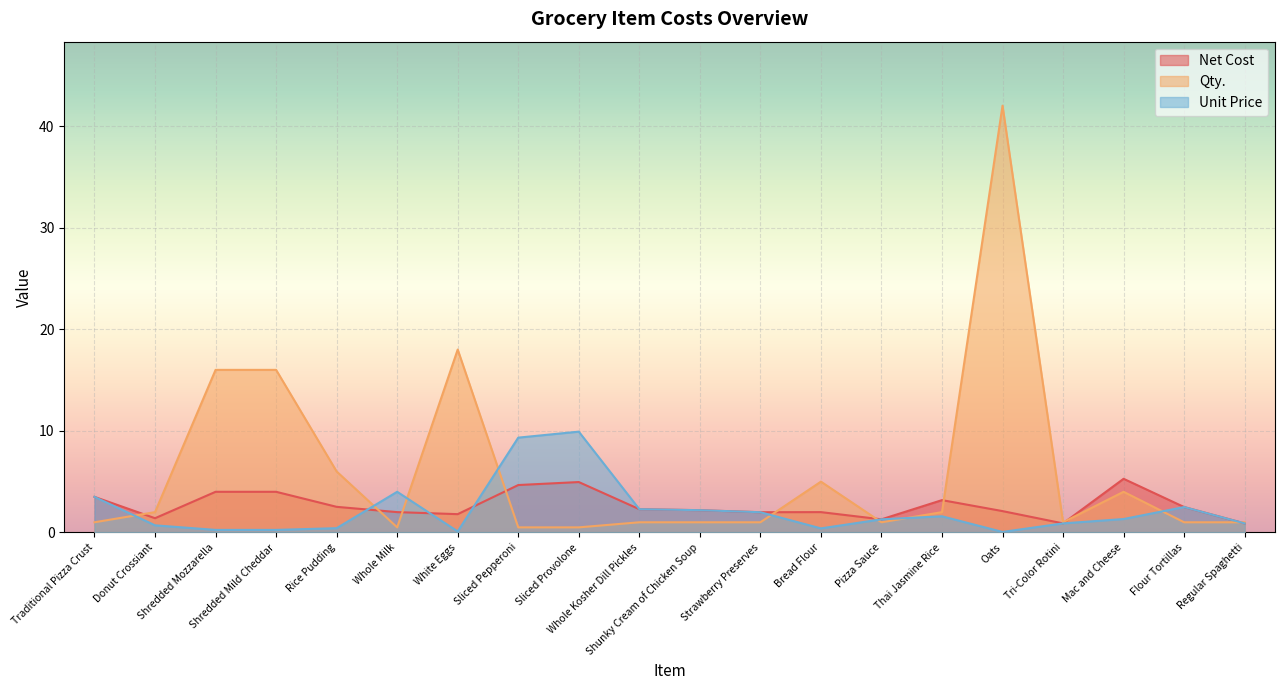

Which series has the largest range (max minus min)?

Qty.